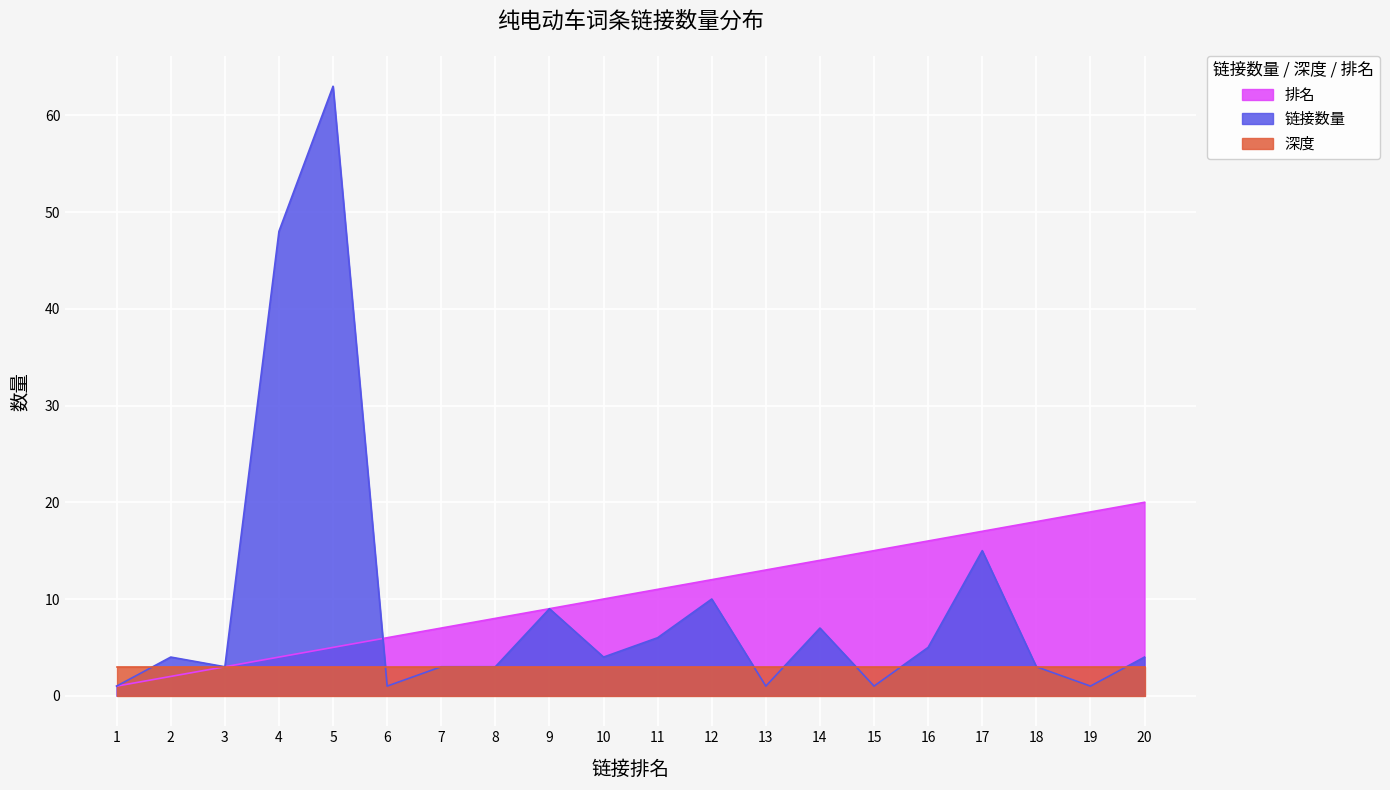

How many lines are shown in the chart?

3